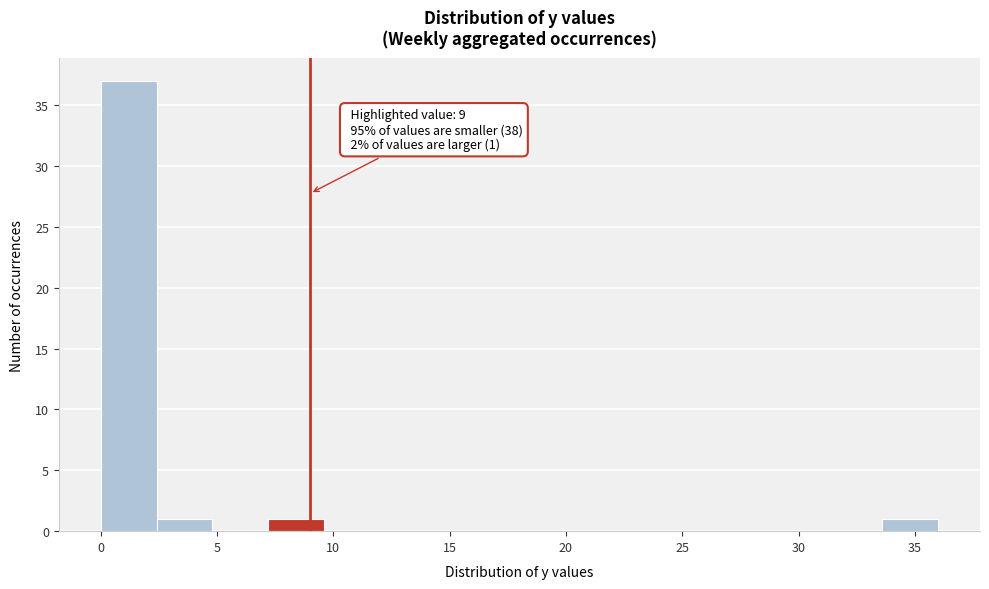

Which range on the x-axis has the tallest bar?

0.0 to 2.4